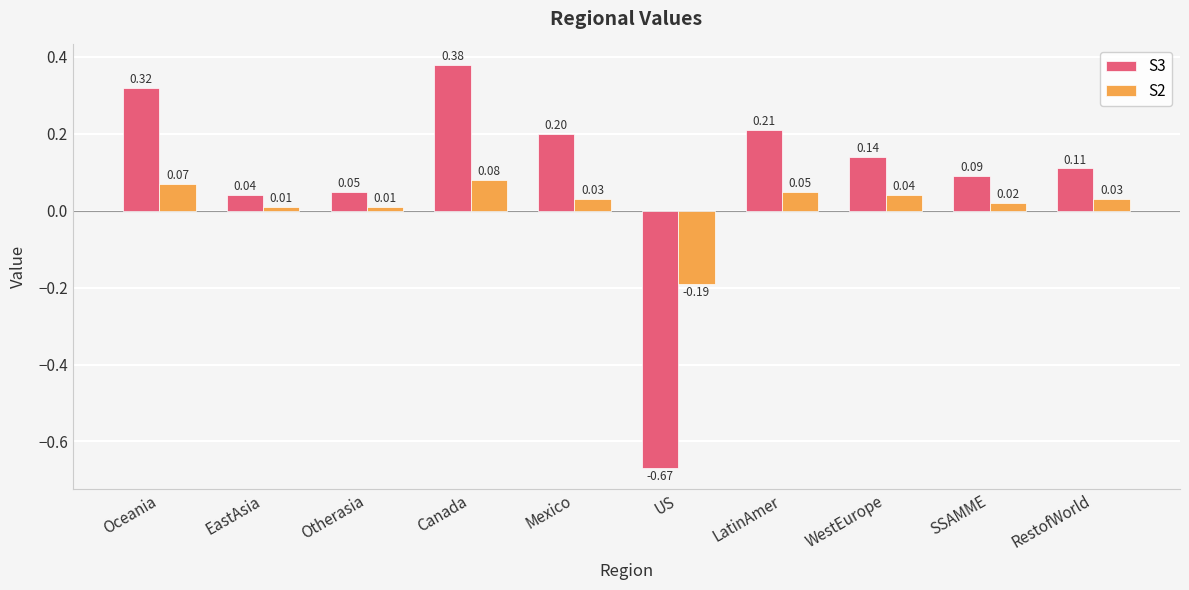

Rank the series by their maximum value, from lowest to highest.

S2, S3